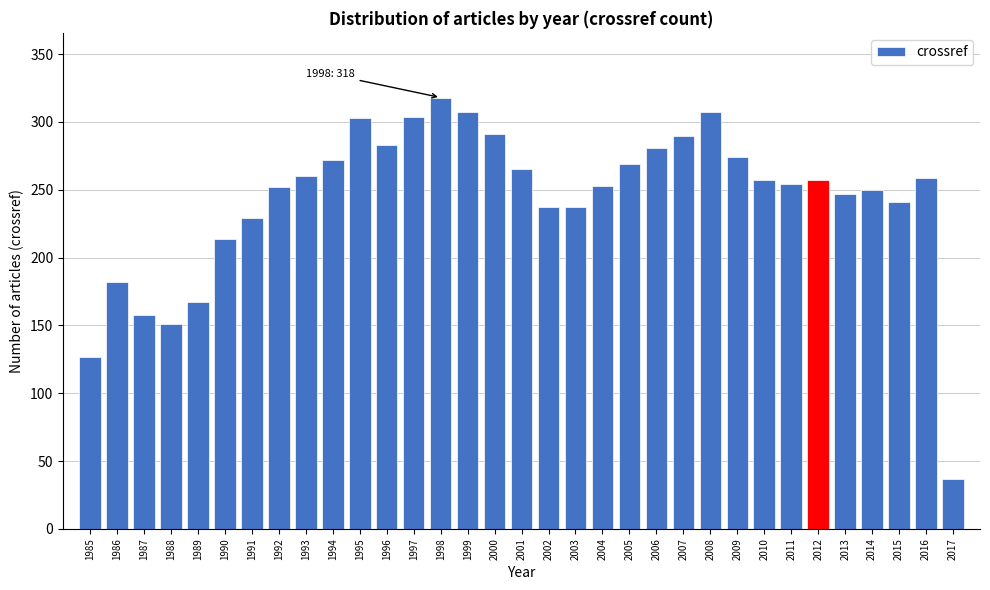

What is the difference between the maximum and second lowest values?

191